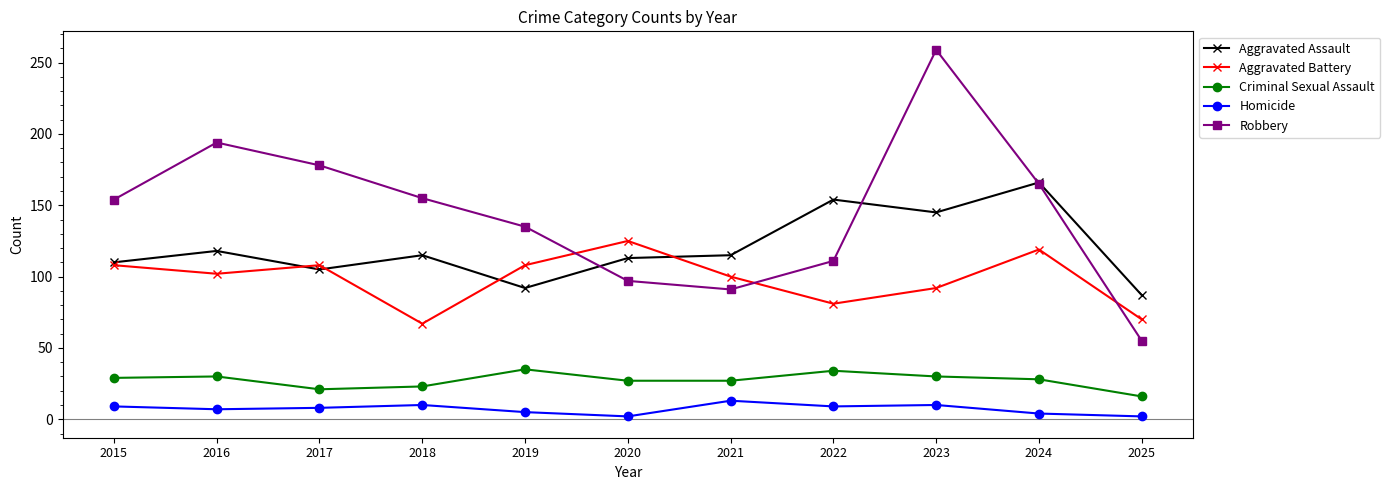

Between 2018 and 2025, which series saw the biggest shift?

Robbery